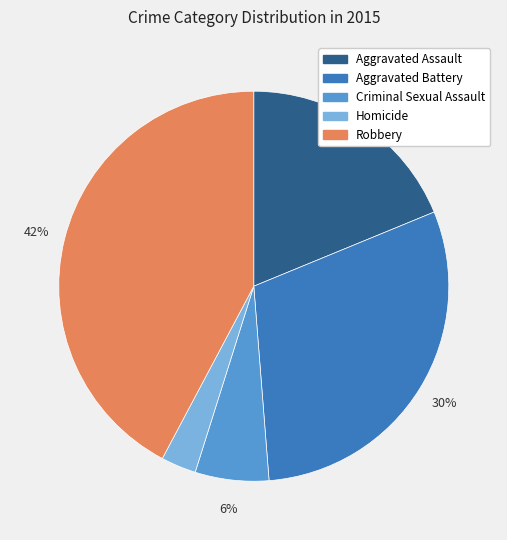

To the nearest percent, what is the difference between the Robbery and Homicide slice percentages?

39%